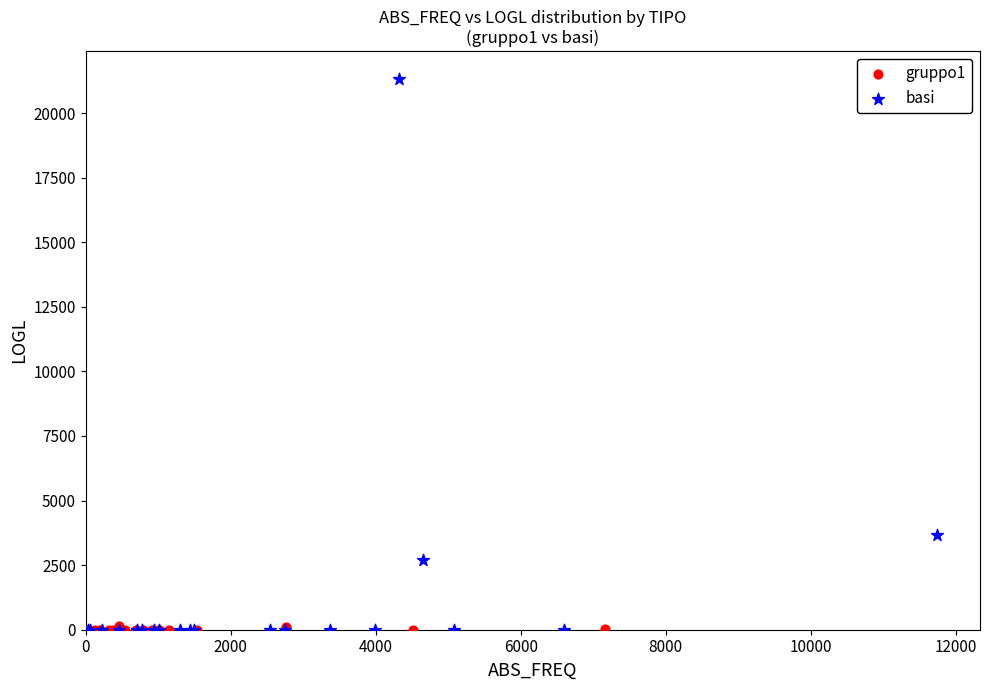

Which series reaches the maximum Y coordinate?

basi